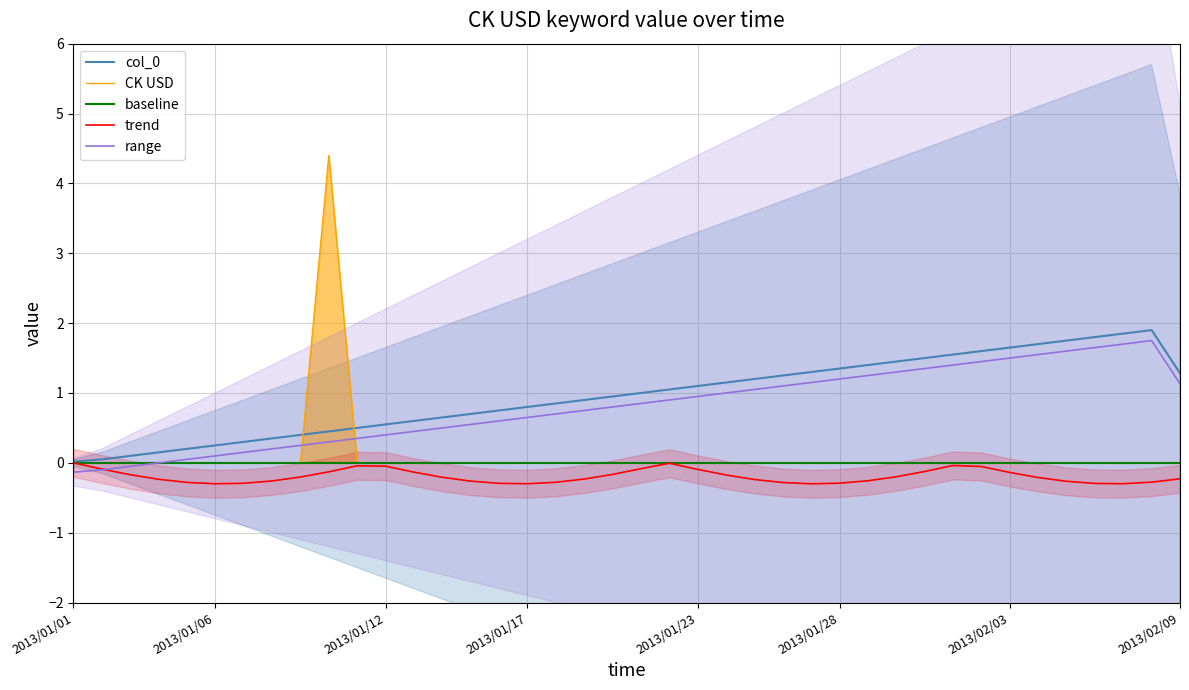

What is the difference between the maximum and second lowest values in the col_0 series?

1.9